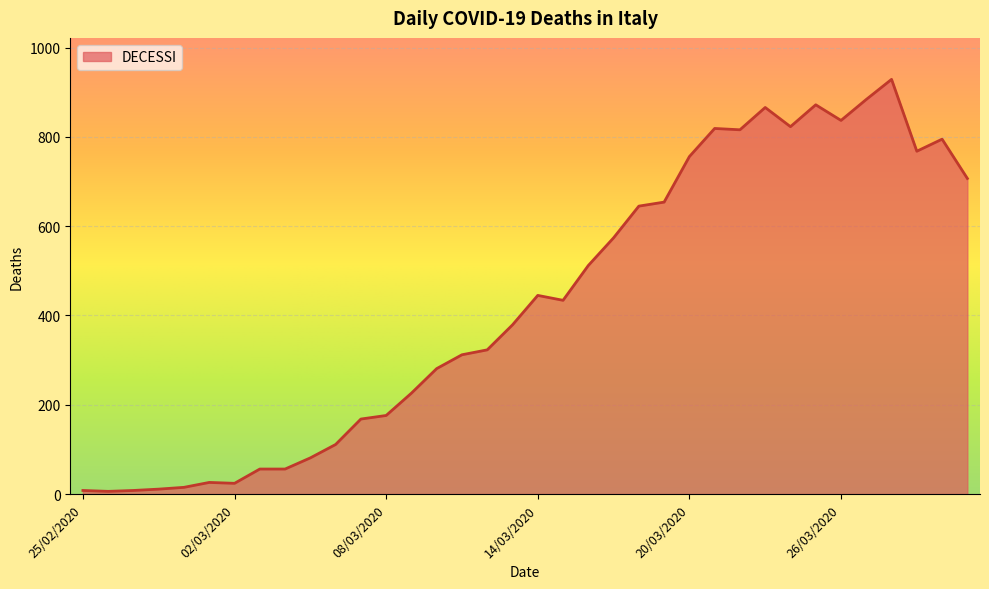

What is the difference between the maximum and minimum values?

923